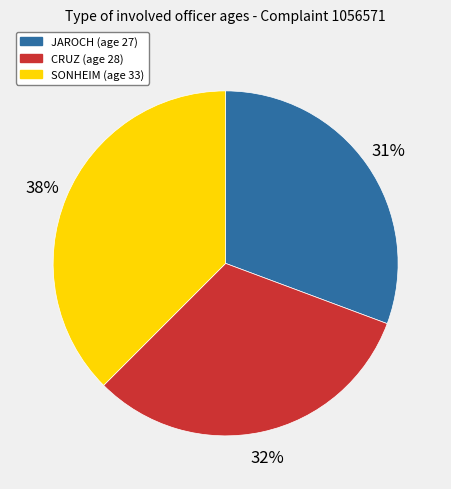

Which slice is the largest?

SONHEIM